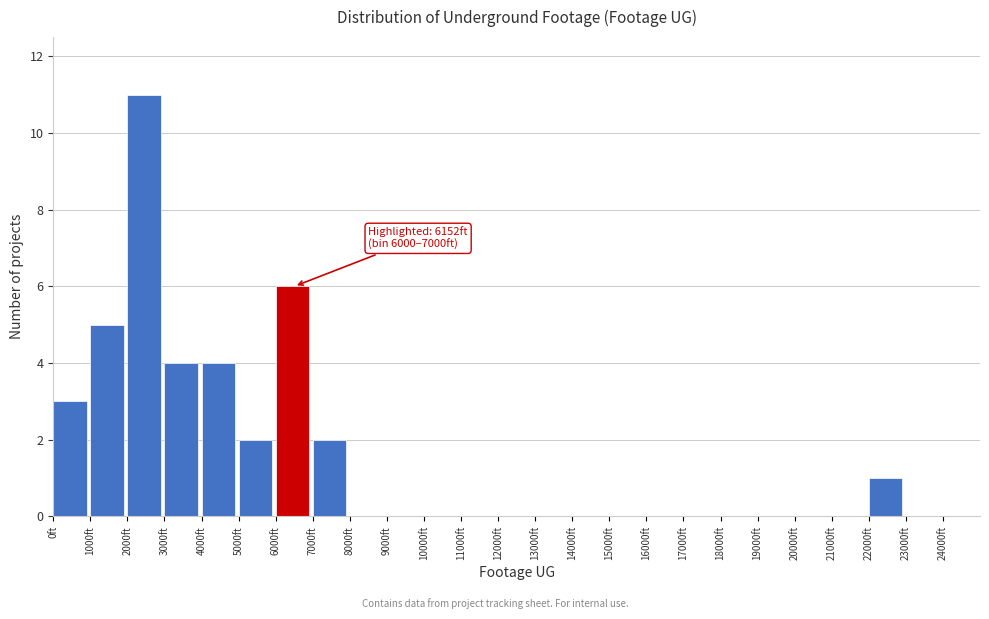

Over which range of the x-axis is the bar tallest?

2000 to 3000